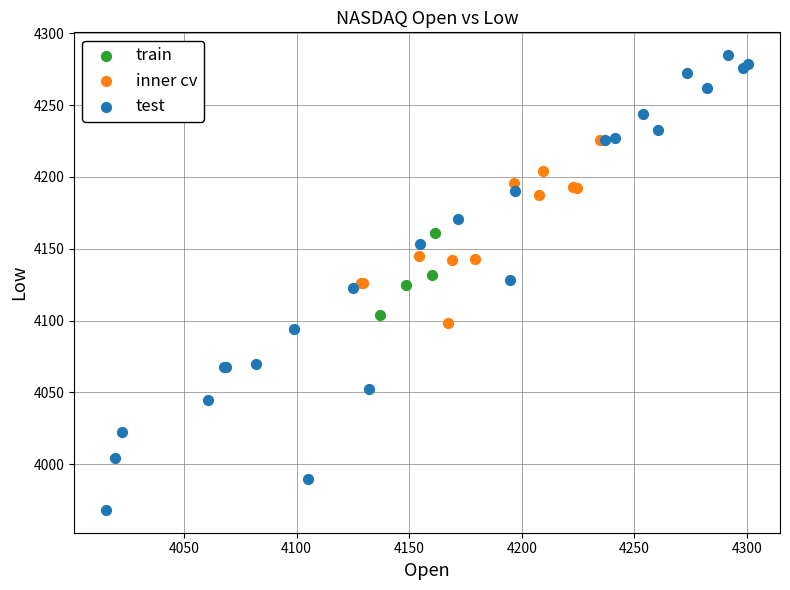

Which series has the largest Y range (max minus min)?

test